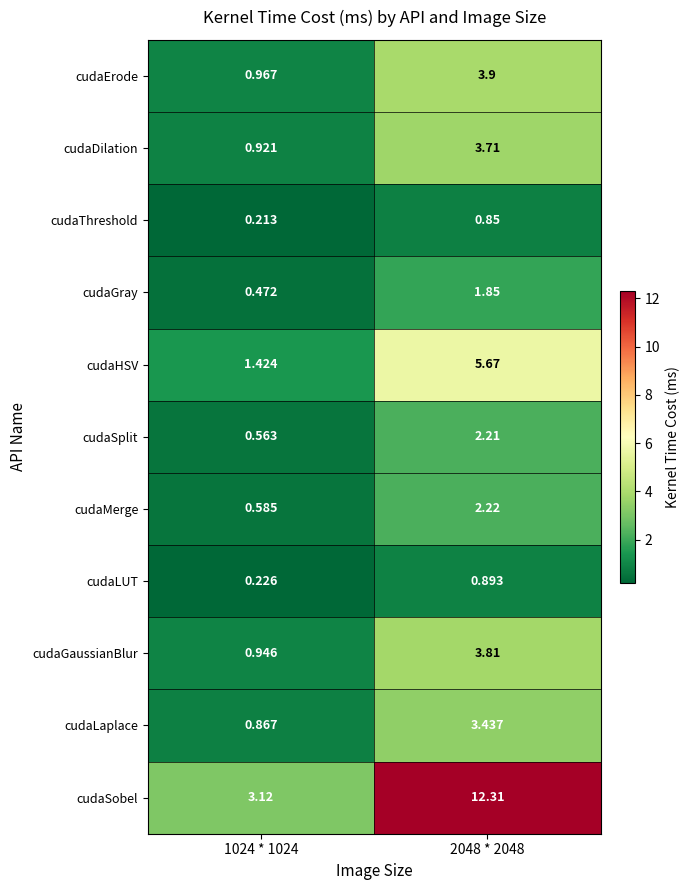

Rank the series by their maximum value, from highest to lowest.

cudaSobel, cudaHSV, cudaErode, cudaGaussianBlur, cudaDilation, cudaLaplace, cudaMerge, cudaSplit, cudaGray, cudaLUT, cudaThreshold